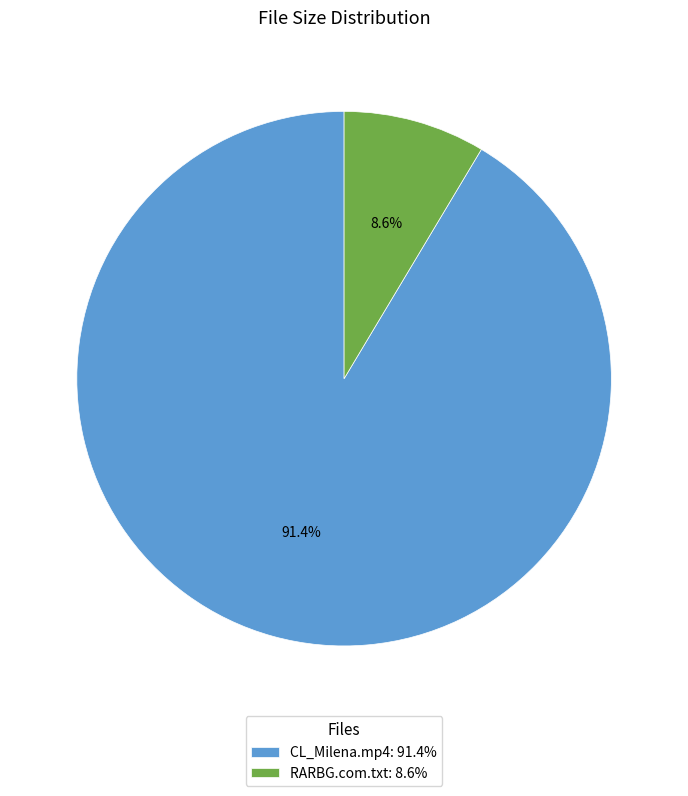

To the nearest percent, what is the difference between the RARBG.com.txt and CL_Milena.mp4 slice percentages?

83%